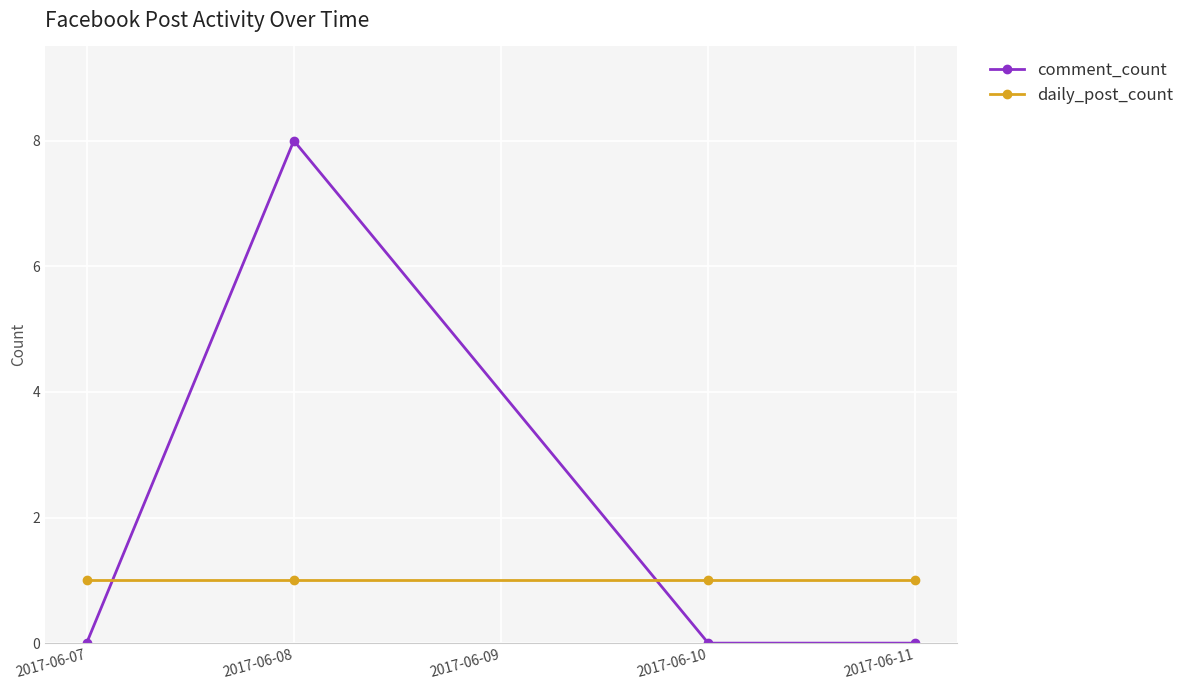

What is the value of the daily_post_count point at the 2nd from the left?

1